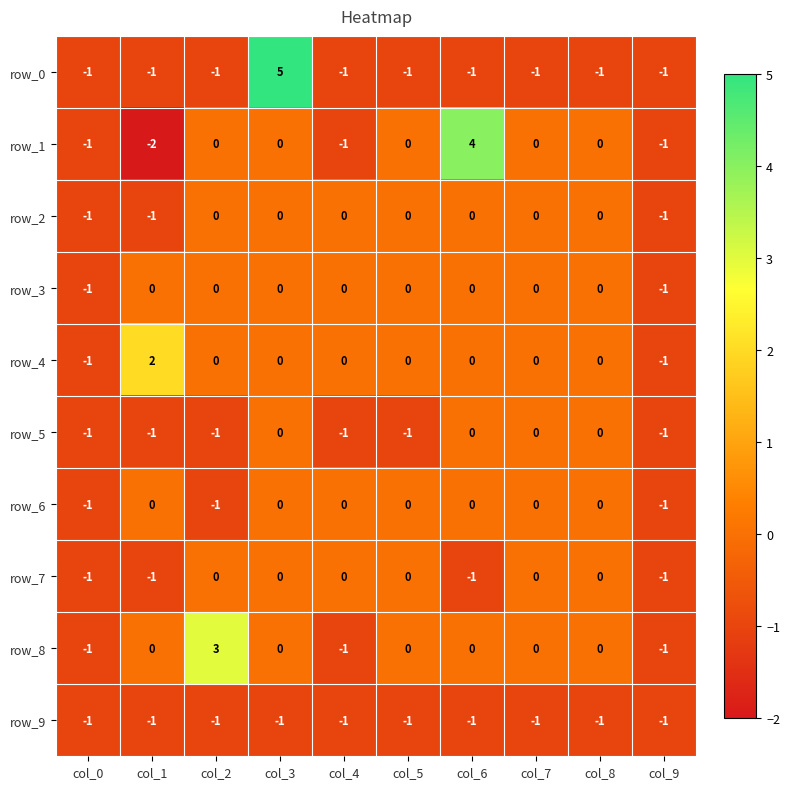

The row_5 series shows -1 at col_9. True or false?

True